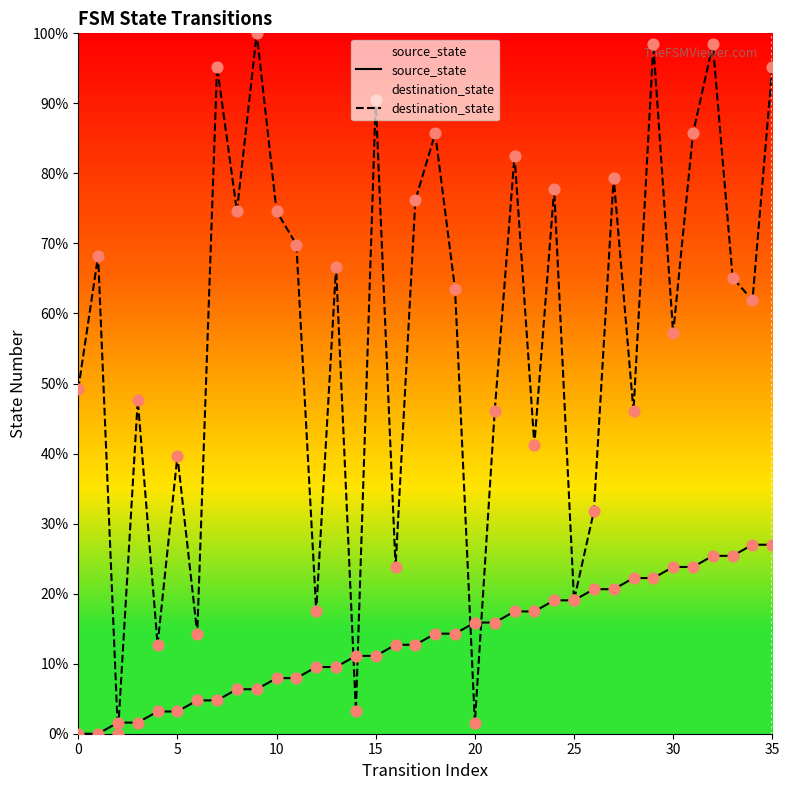

At how many categories does at least one series exceed 35?

27